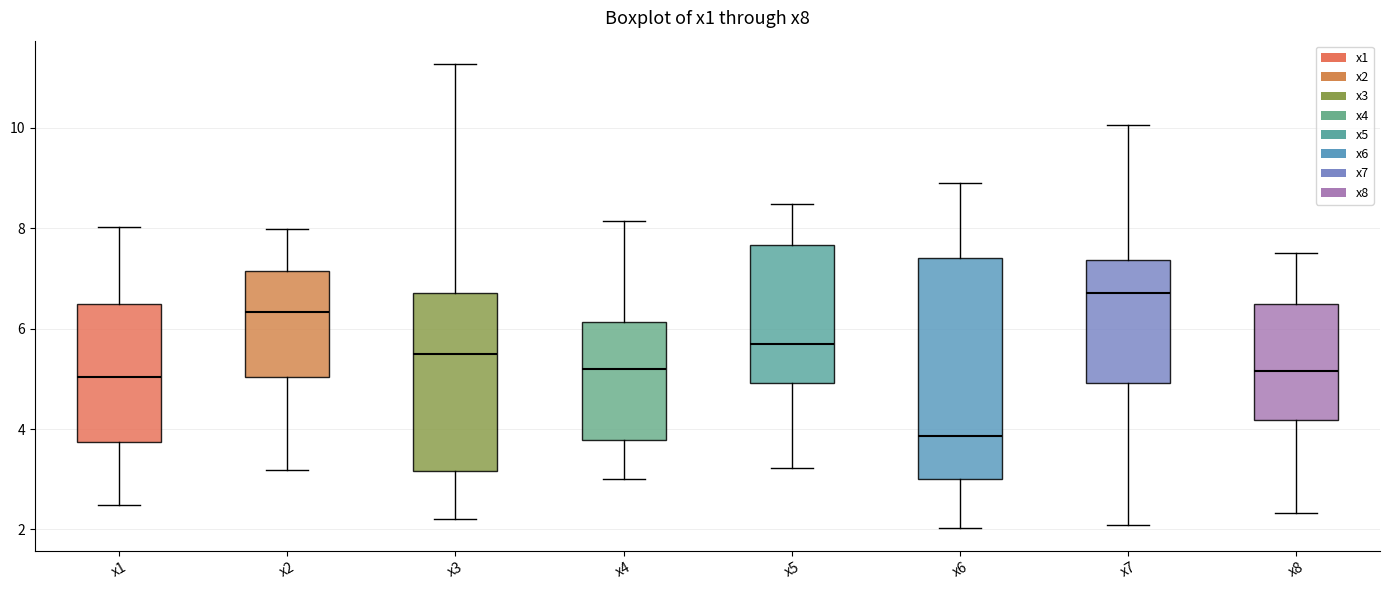

Reading left to right, transcribe this box plot: for each box, give where its median line is, the range the box spans, and where its two whiskers end, as read against the y-axis. The values are not printed on the chart, so give them approximately, as read against the axis.

x1: median 5.0, box 3.8 to 6.4, whiskers 2.4 to 8.0
x2: median 6.4, box 5.0 to 7.2, whiskers 3.2 to 8.0
x3: median 5.4, box 3.2 to 6.8, whiskers 2.2 to 11.2
x4: median 5.2, box 3.8 to 6.2, whiskers 3.0 to 8.2
x5: median 5.6, box 5.0 to 7.6, whiskers 3.2 to 8.4
x6: median 3.8, box 3.0 to 7.4, whiskers 2.0 to 8.8
x7: median 6.8, box 5.0 to 7.4, whiskers 2.0 to 10.0
x8: median 5.2, box 4.2 to 6.4, whiskers 2.4 to 7.6